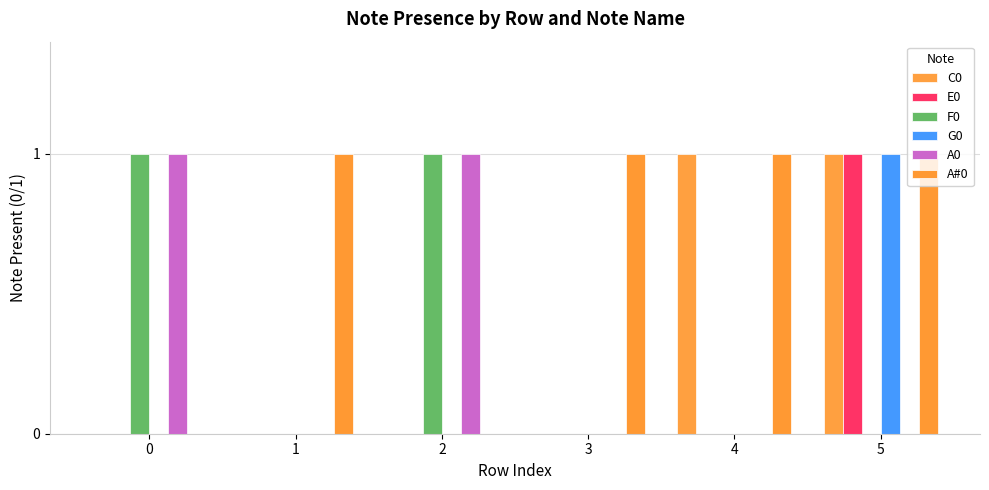

How many groups of bars are there?

6